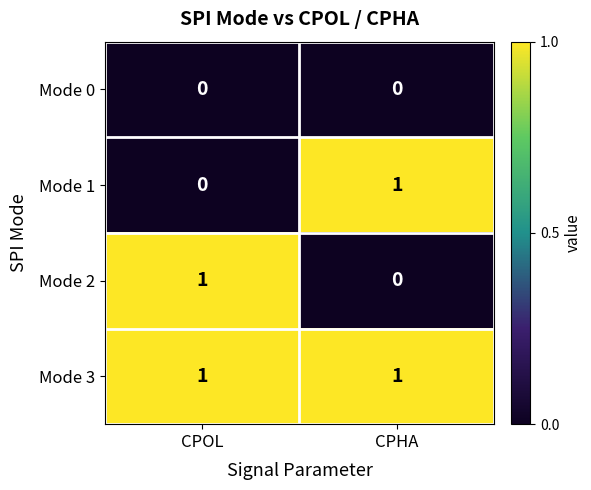

Where is Mode 1 nearest to the value 0?

CPOL